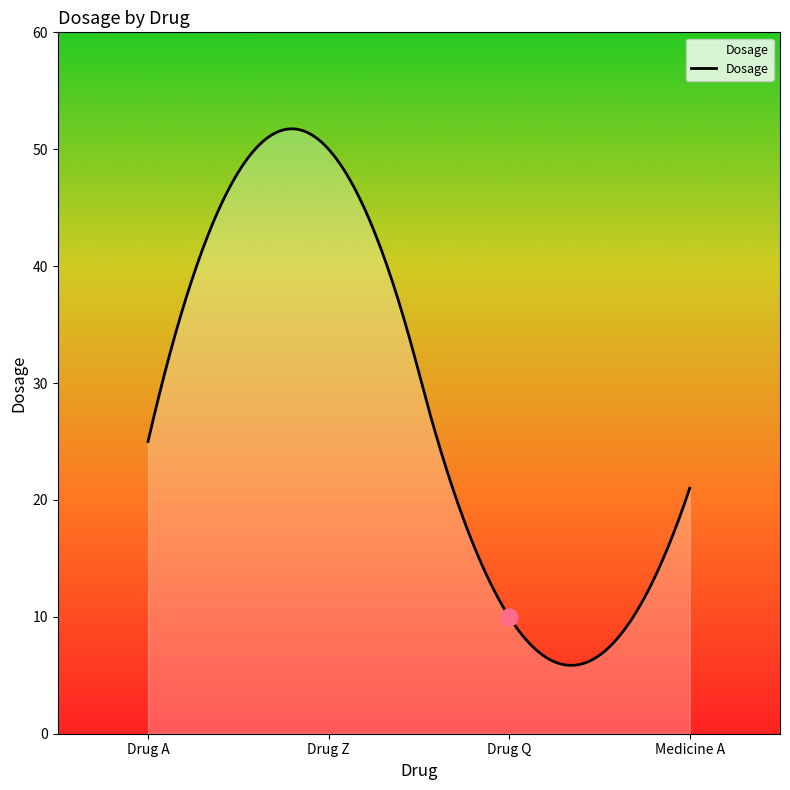

Between Drug A and Medicine A, which is larger?

Drug A